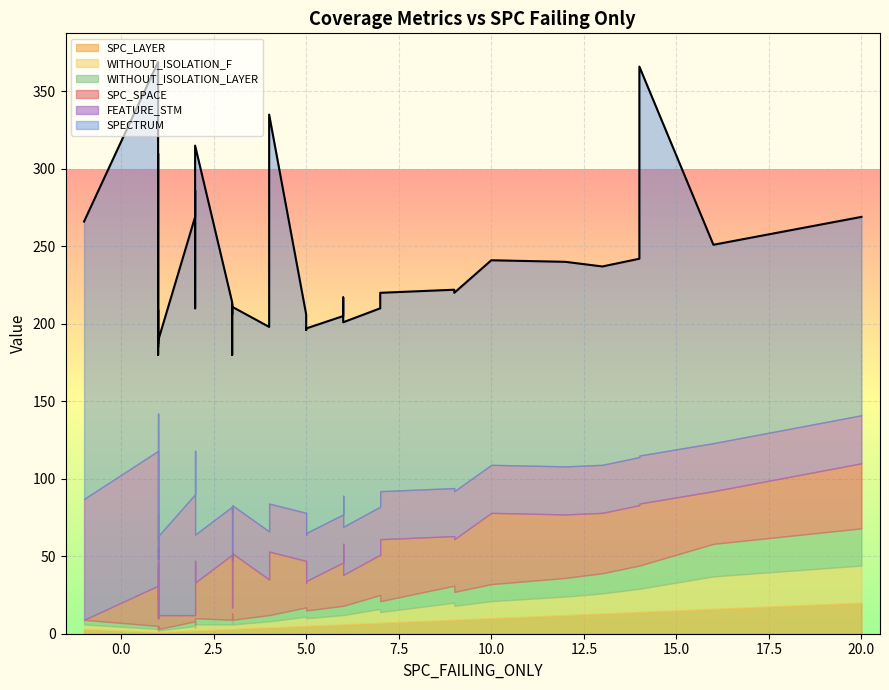

Which series ends up on top after the final intersection of WITHOUT_ISOLATION_LAYER and SPC_SPACE?

SPC_SPACE